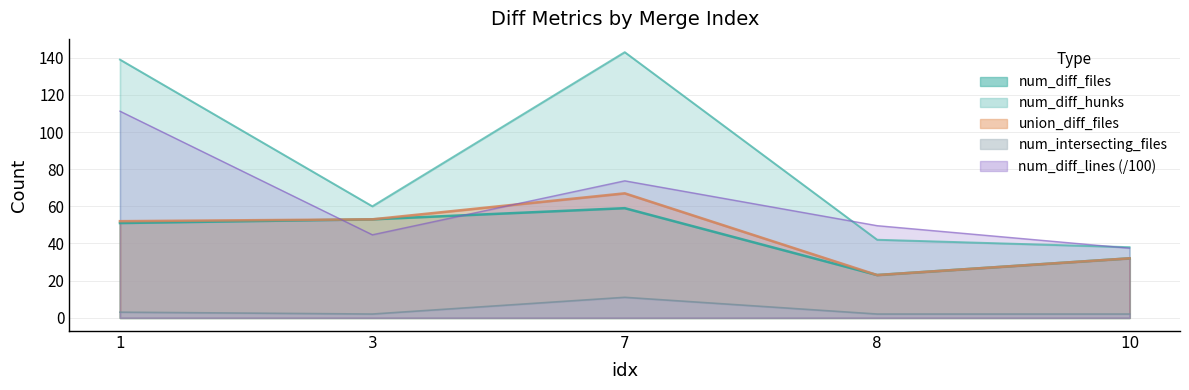

How many lines are shown in the chart?

5